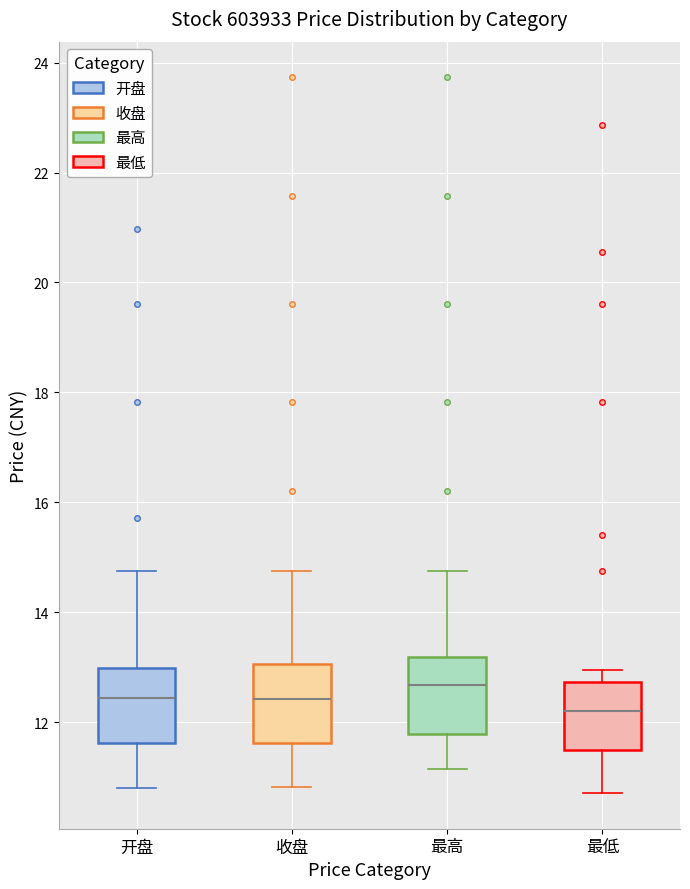

Reading left to right, transcribe this box plot: for each box, give where its median line is, the range the box spans, and where its two whiskers end, as read against the y-axis. The values are not printed on the chart, so give them approximately, as read against the axis.

开盘: median 12.4, box 11.6 to 13.0, whiskers 10.8 to 14.8
收盘: median 12.4, box 11.6 to 13.0, whiskers 10.8 to 14.8
最高: median 12.6, box 11.8 to 13.2, whiskers 11.2 to 14.8
最低: median 12.2, box 11.4 to 12.8, whiskers 10.8 to 13.0